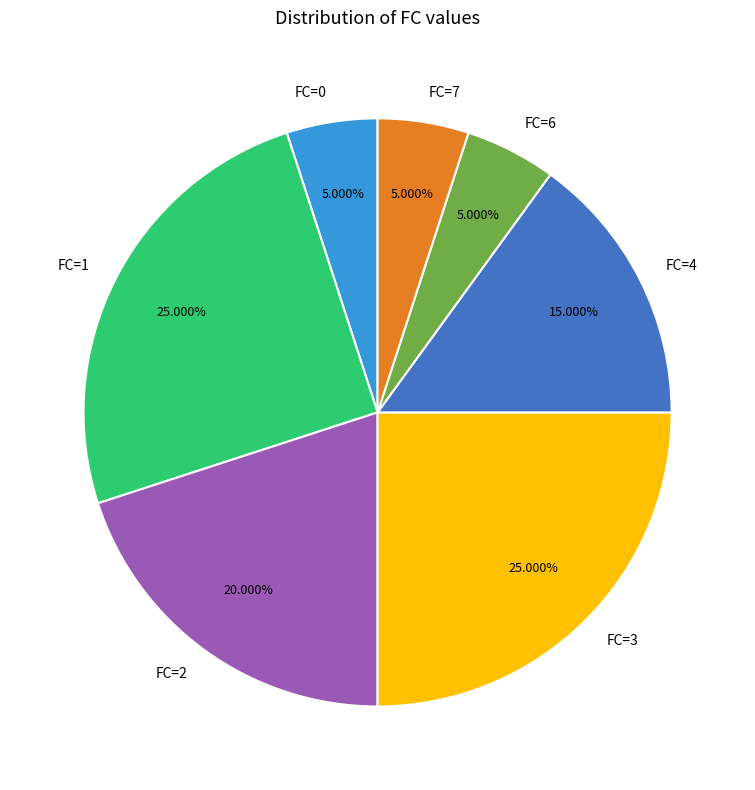

Between FC=4 and FC=2, which is larger?

FC=2